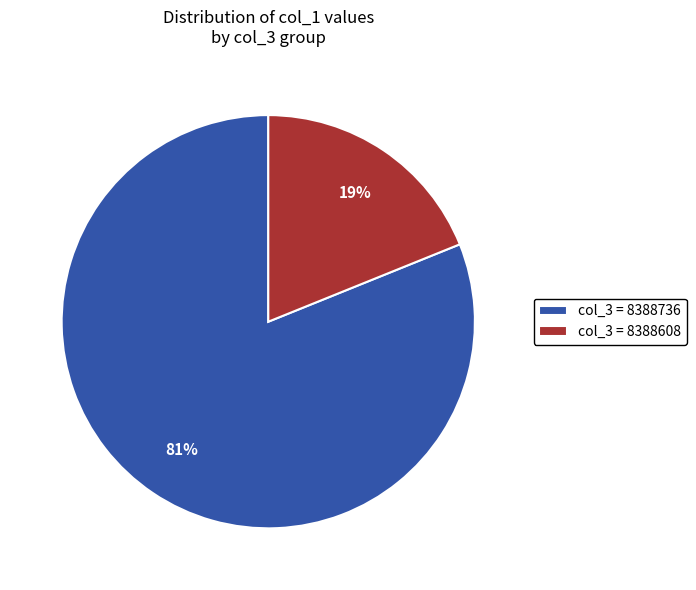

Rank the categories by value from lowest to highest.

col_3 = 8388608, col_3 = 8388736